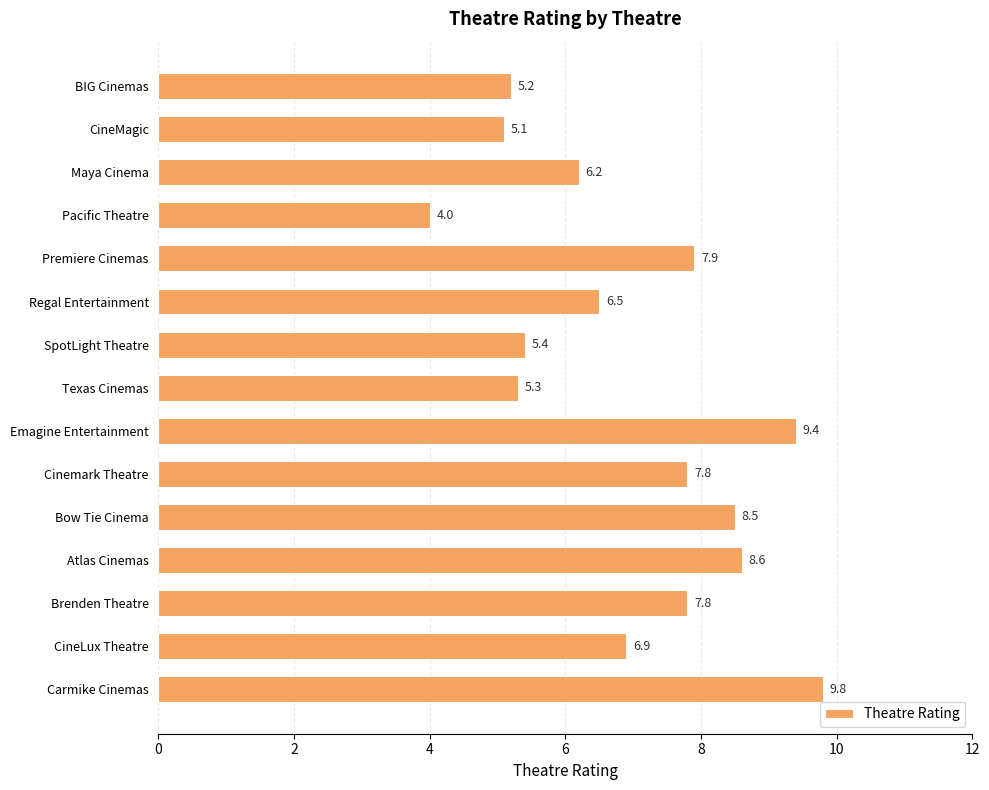

Reading bottom to top, extract all data points from this chart.

Carmike Cinemas=9.8	CineLux Theatre=6.9	Brenden Theatre=7.8	Atlas Cinemas=8.6	Bow Tie Cinema=8.5	Cinemark Theatre=7.8	Emagine Entertainment=9.4	Texas Cinemas=5.3	SpotLight Theatre=5.4	Regal Entertainment=6.5	Premiere Cinemas=7.9	Pacific Theatre=4.0	Maya Cinema=6.2	CineMagic=5.1	BIG Cinemas=5.2